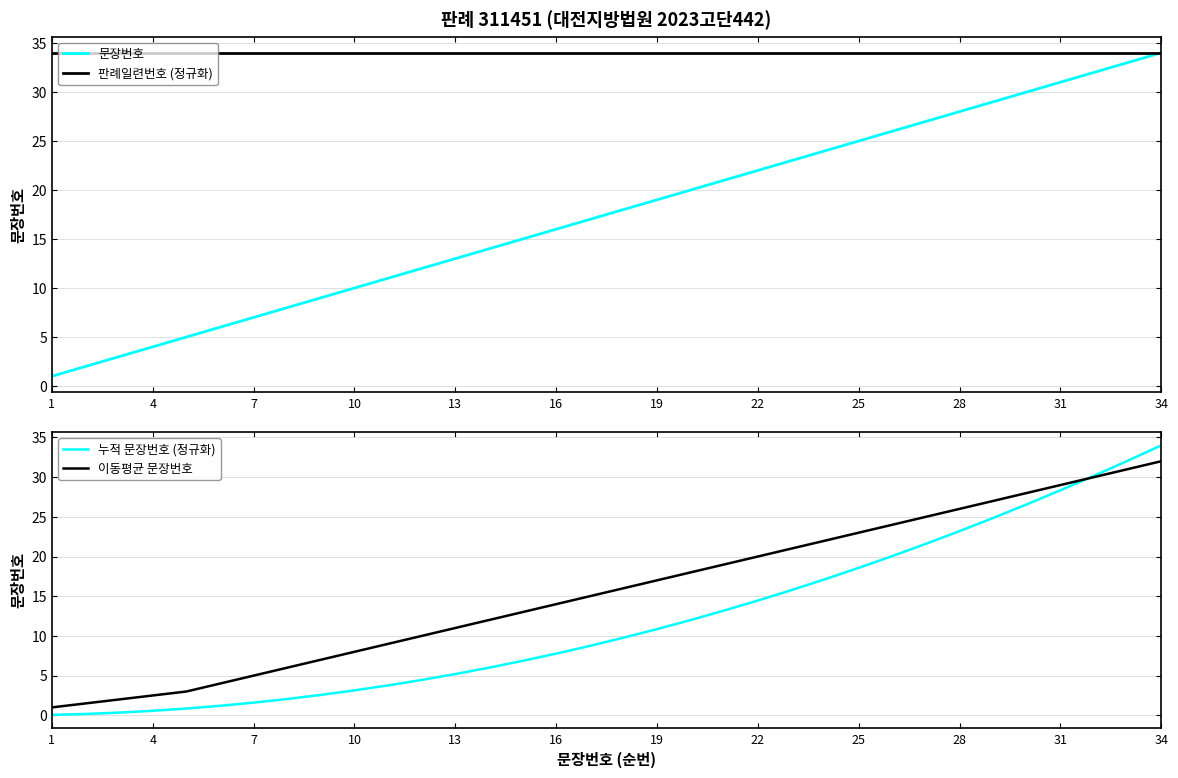

True or false: 판례일련번호 (정규화) has a value of 34 at 13.

True